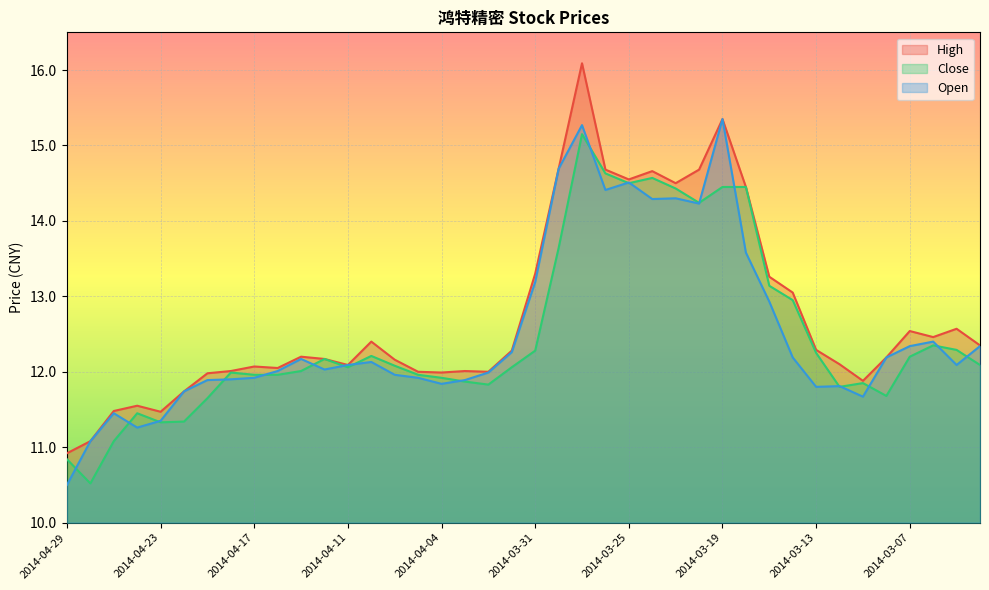

What is the sum of all Close values?

499.2